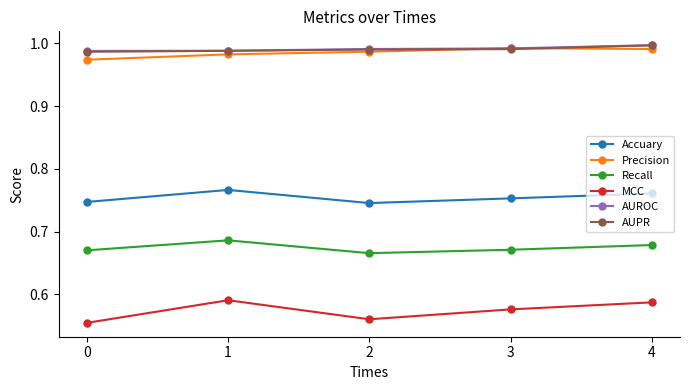

True or false: Accuary and Recall cross at least once.

False